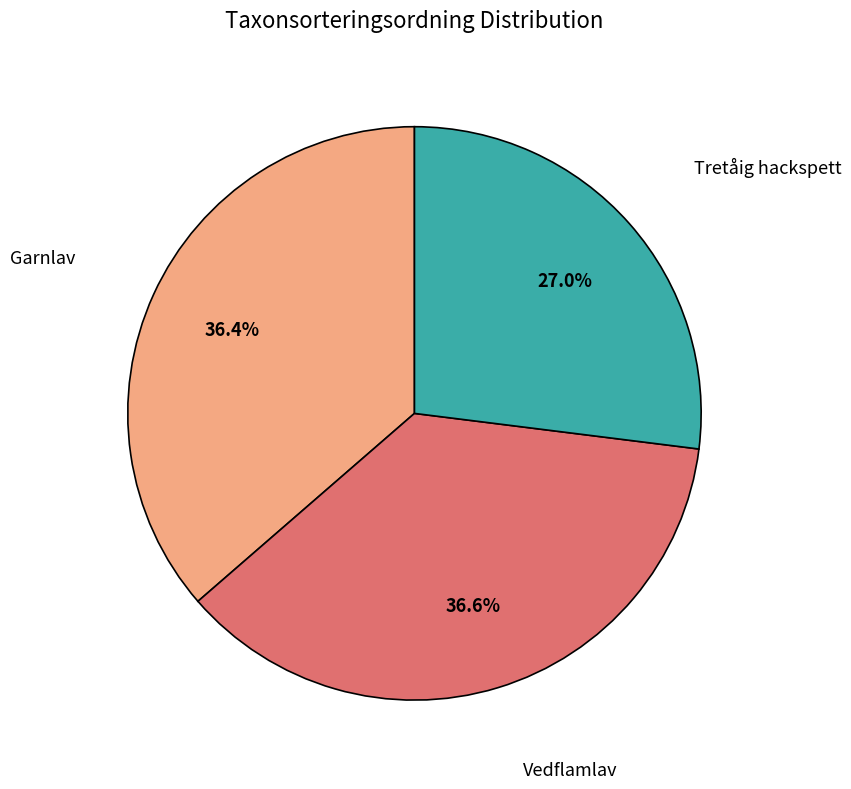

Is there any slice that represents more than half of the pie?

No